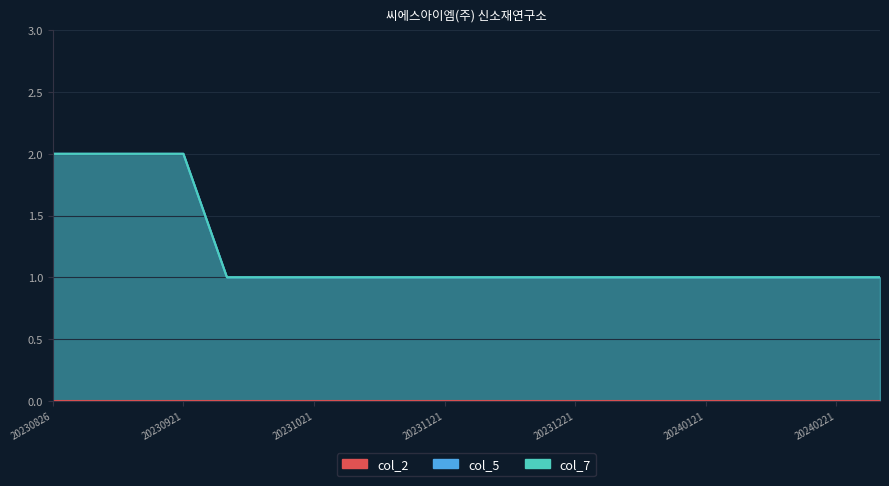

Between 20230904 and 20231121, which series saw the biggest shift?

col_5